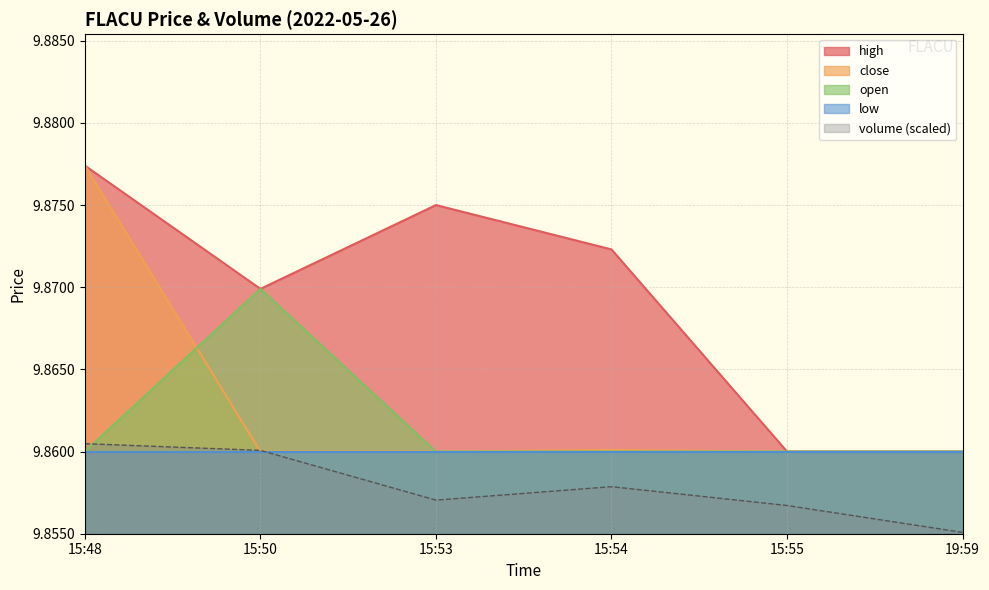

True or false: high and open cross at least once.

False